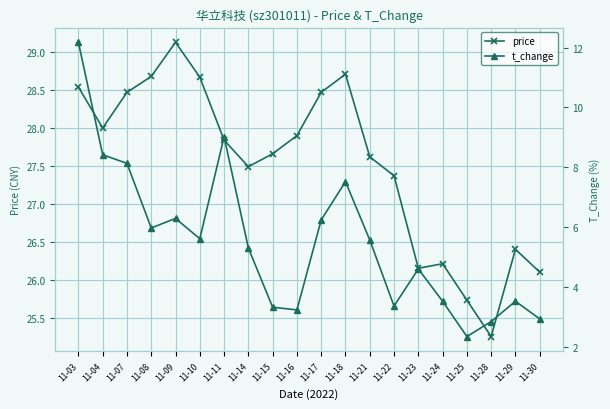

What is the difference between the maximum and minimum values in the price series?

3.9